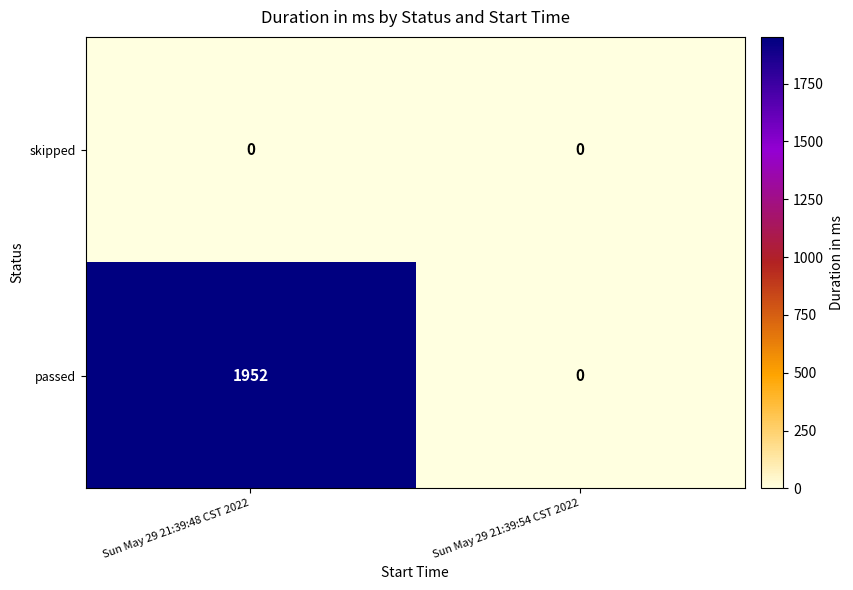

What is the maximum value shown in the chart?

1952